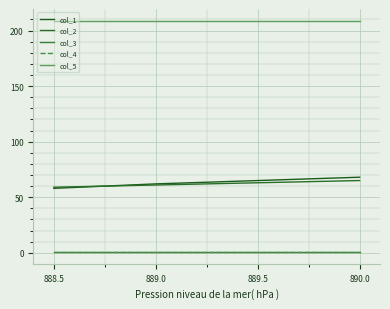

Reading left to right, what are all the values shown in this chart?

col_1: 58.0	62.0	65.0	68.0
col_2: 59.0	61.0	63.0	65.0
col_3: 0.5	0.5	0.5	0.5
col_4: 1.0	1.0	1.0	1.0
col_5: 209.0	209.0	209.0	209.0